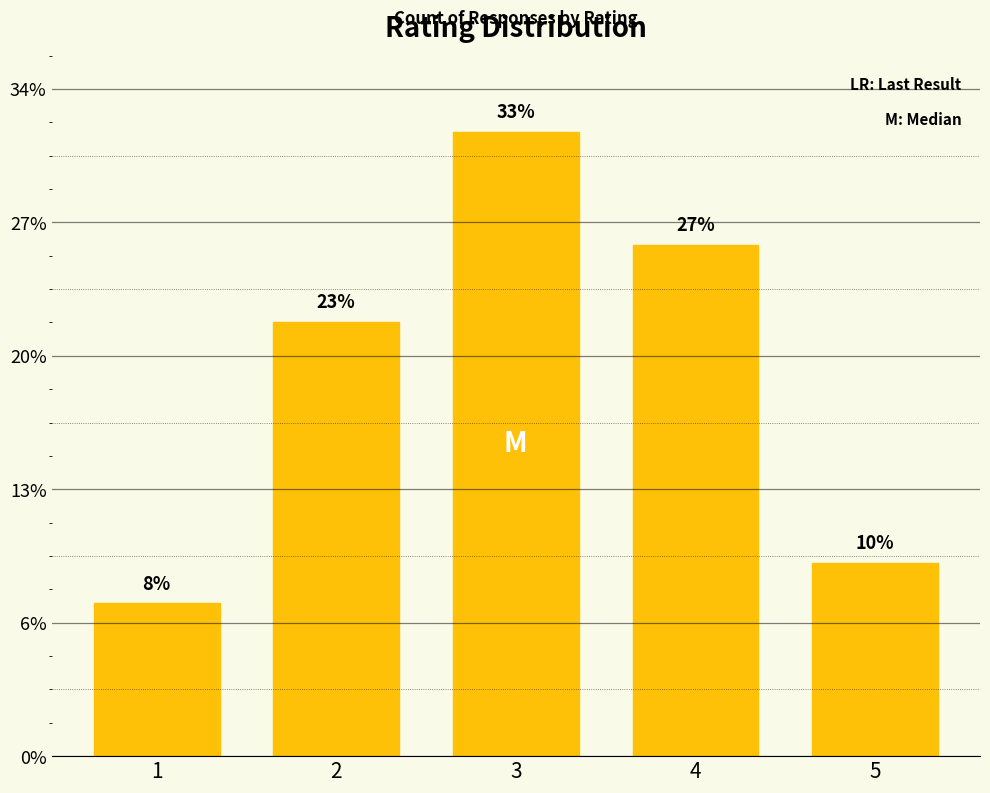

Is it true that the value at 5 is 382?

False